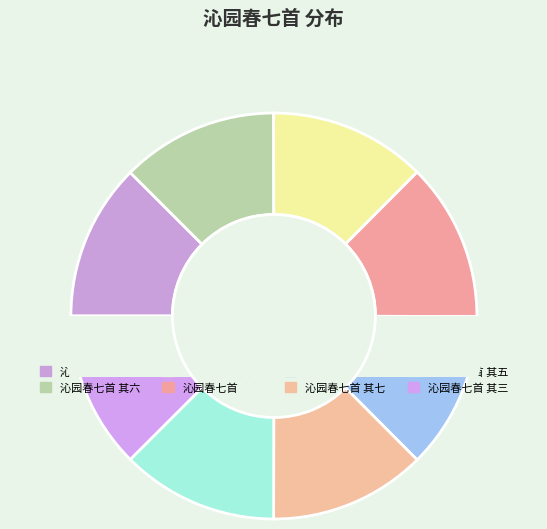

How much of the chart is everything except 沁园春七首 其二?

87.5%